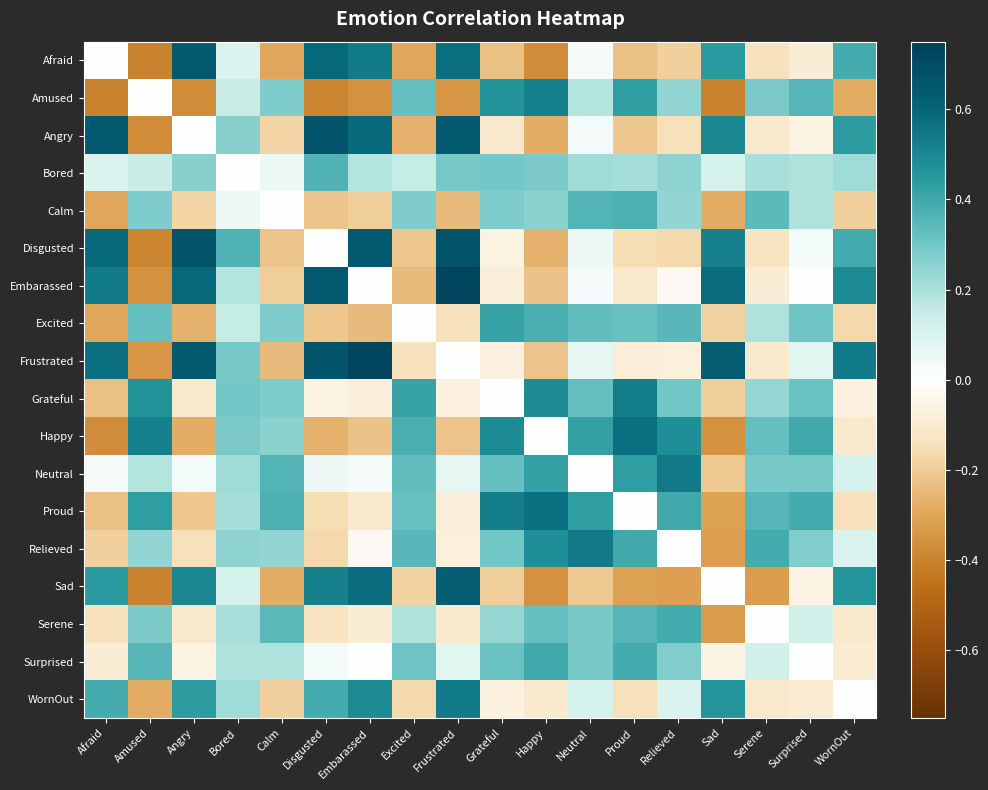

List the series in order of their peak value, lowest first.

Bored, Calm, Serene, Surprised, Excited, Amused, Grateful, WornOut, Neutral, Relieved, Happy, Proud, Sad, Afraid, Angry, Disgusted, Embarassed, Frustrated